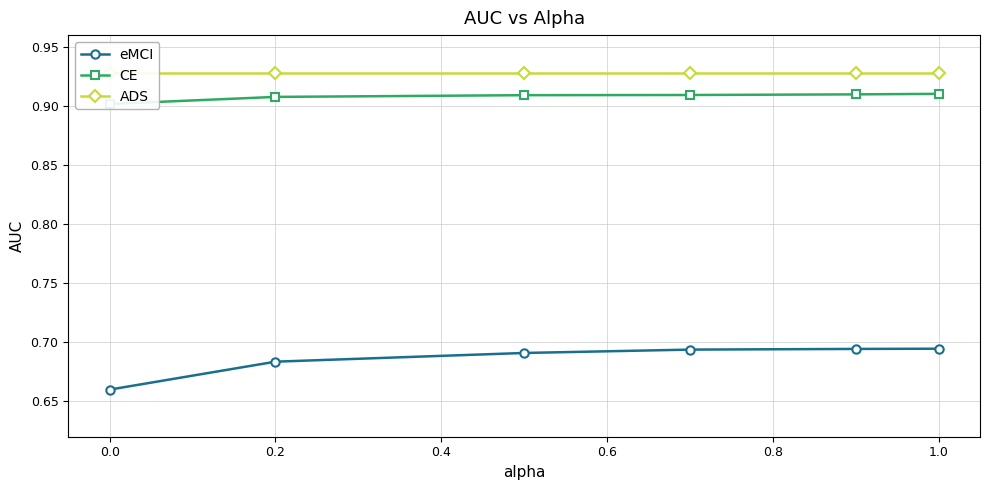

How many lines are shown in the chart?

3